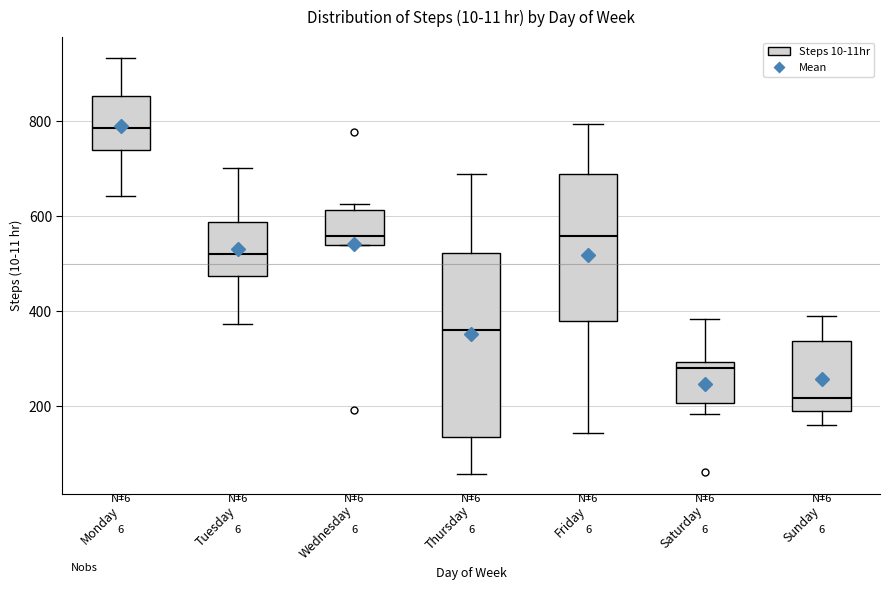

Reading left to right, transcribe this box plot: for each box, give where its median line is, the range the box spans, and where its two whiskers end, as read against the y-axis. The values are not printed on the chart, so give them approximately, as read against the axis.

Monday: median 780, box 740 to 860, whiskers 640 to 940
Tuesday: median 520, box 480 to 580, whiskers 380 to 700
Wednesday: median 560, box 540 to 620, whiskers 540 to 620 (just above the box's upper edge)
Thursday: median 360, box 140 to 520, whiskers 60 to 680
Friday: median 560, box 380 to 680, whiskers 140 to 800
Saturday: median 280, box 200 to 300, whiskers 180 to 380
Sunday: median 220, box 200 to 340, whiskers 160 to 400